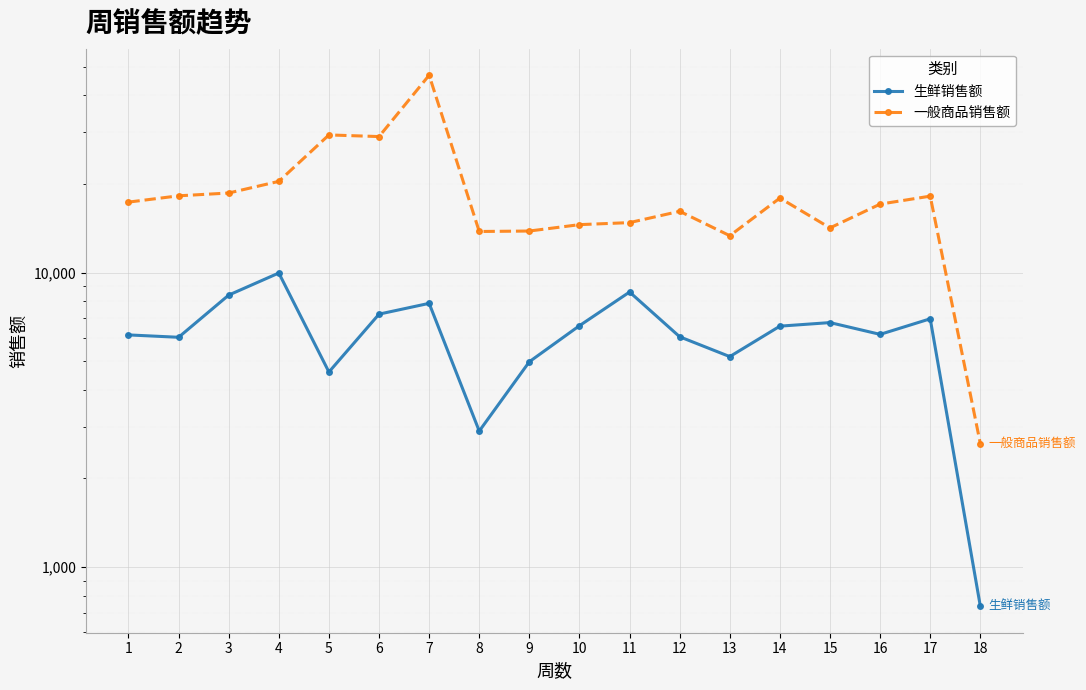

What is the value of the 生鲜销售额 point at the 3rd from the left?

8393.6